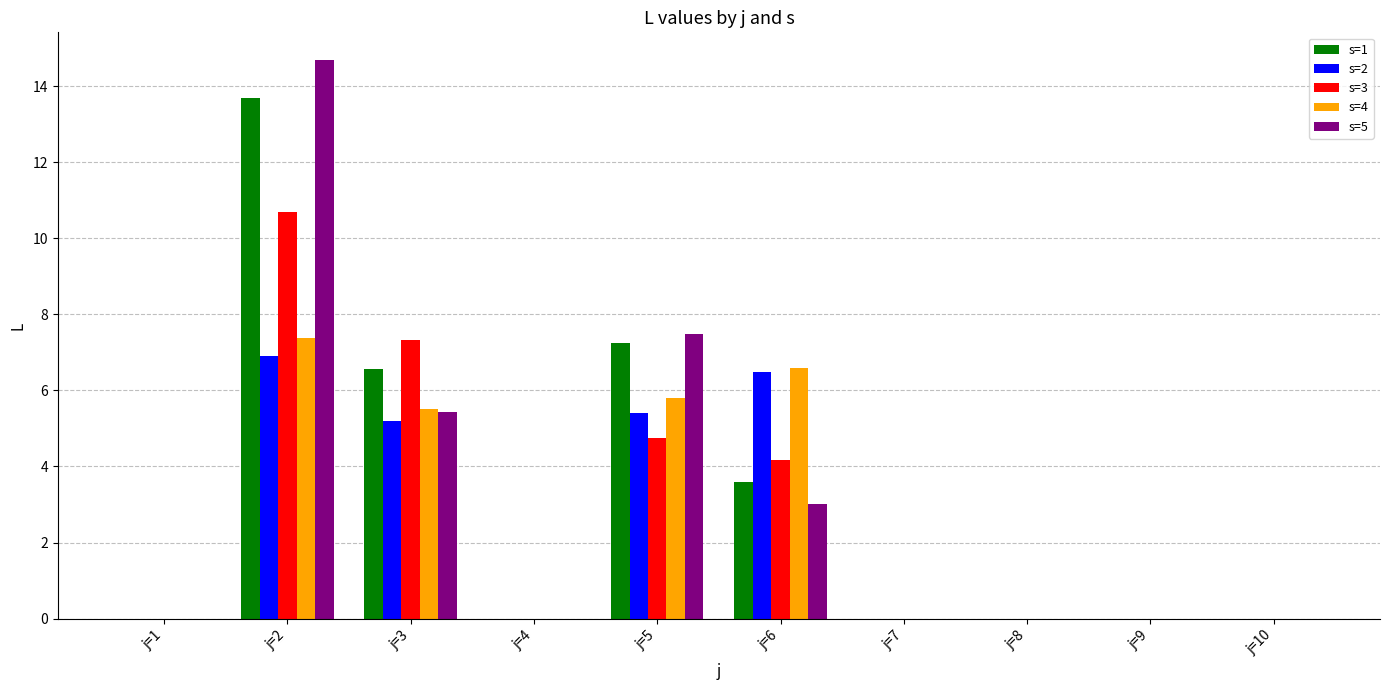

How many groups of bars are there?

10